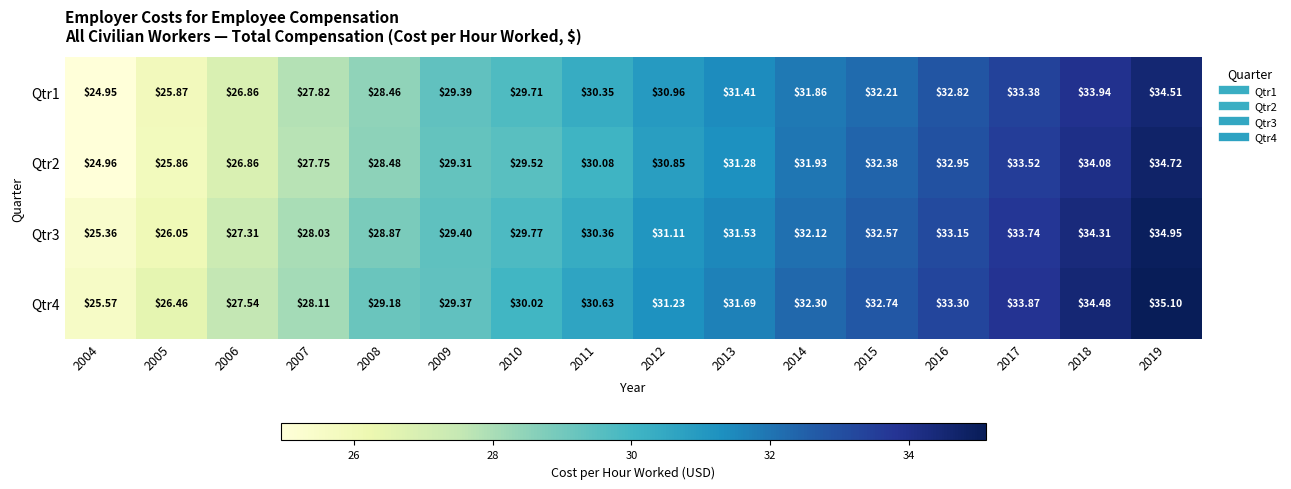

How many series are shown in this chart?

4